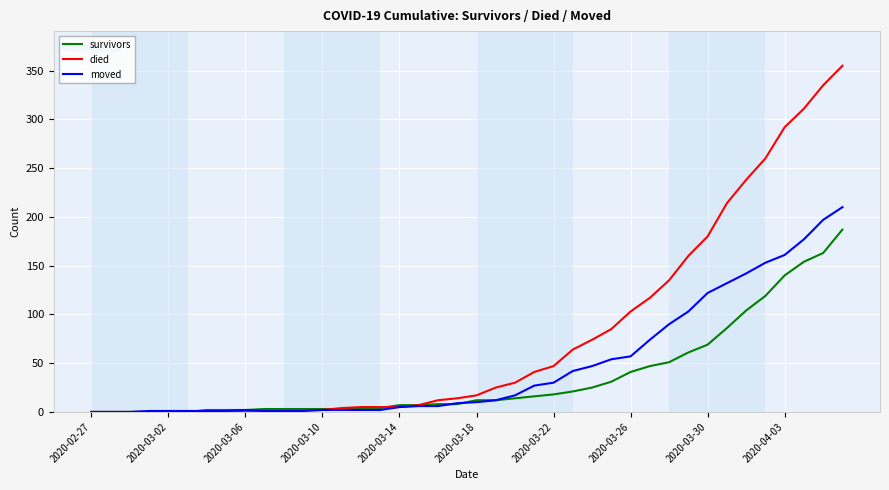

Which series has the largest total across all categories?

died